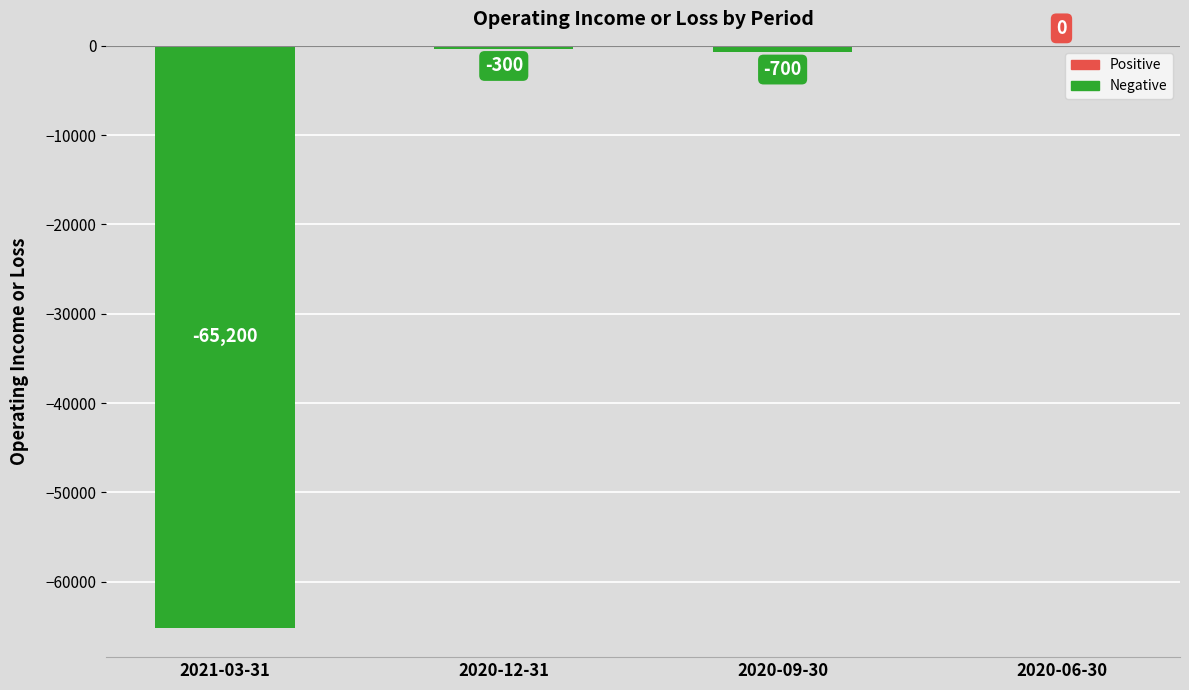

Reading left to right, list all the values displayed in this chart.

-65200	-300	-700	0